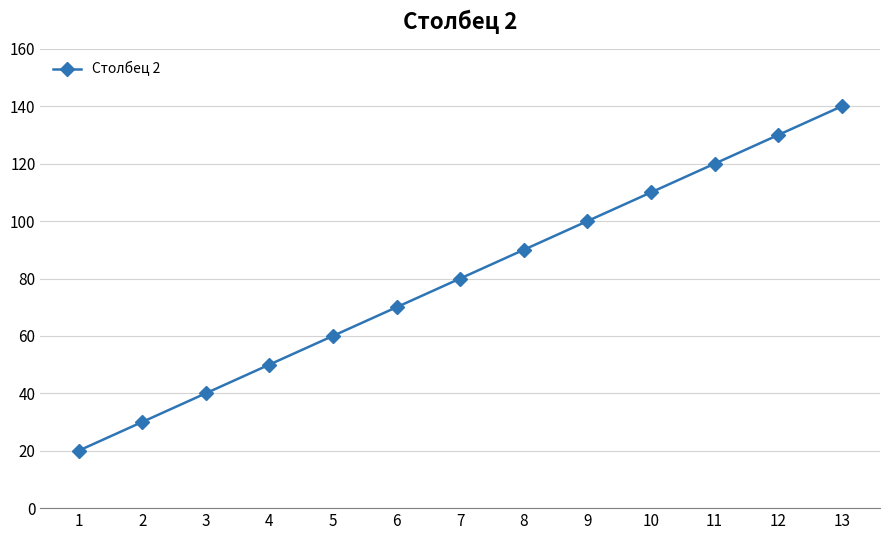

Between 11 and 1, which is larger?

11